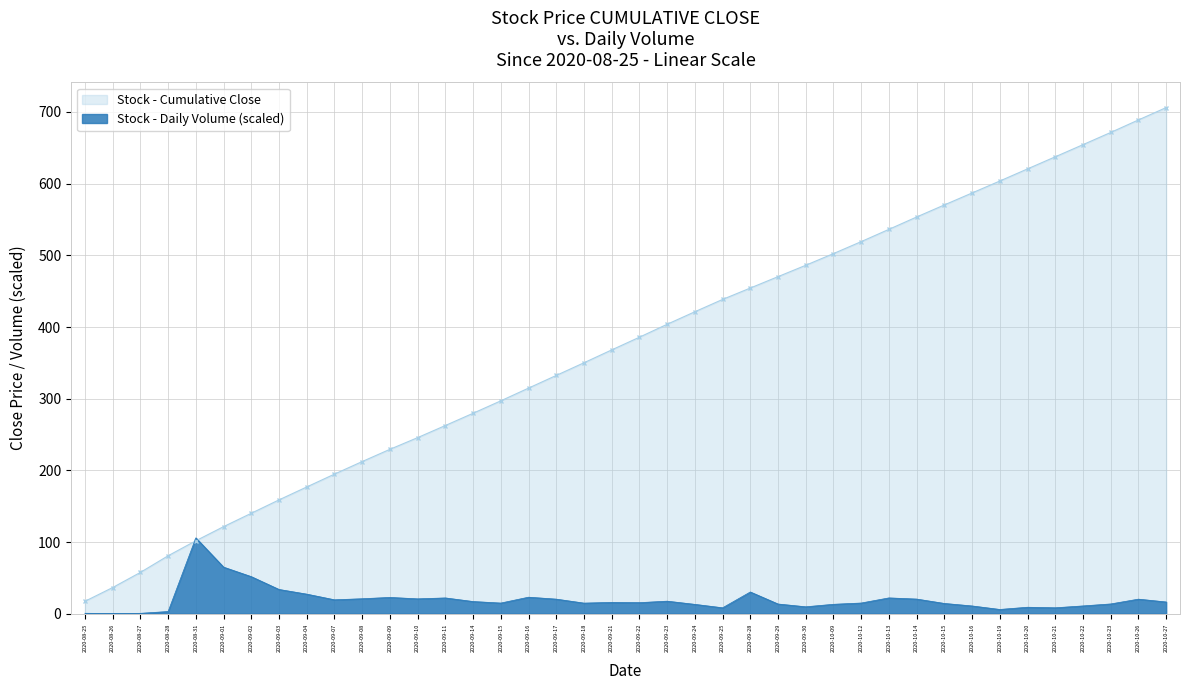

Rank the categories by value from highest to lowest.

2020-08-31, 2020-09-01, 2020-09-02, 2020-09-03, 2020-09-28, 2020-09-04, 2020-09-16, 2020-09-09, 2020-10-13, 2020-09-11, 2020-09-08, 2020-09-10, 2020-10-14, 2020-09-17, 2020-10-26, 2020-09-07, 2020-09-23, 2020-09-14, 2020-10-27, 2020-09-21, 2020-09-22, 2020-10-12, 2020-09-15, 2020-09-18, 2020-10-15, 2020-10-23, 2020-09-29, 2020-10-09, 2020-09-24, 2020-10-22, 2020-10-16, 2020-09-30, 2020-10-20, 2020-10-21, 2020-09-25, 2020-10-19, 2020-08-28, 2020-08-25, 2020-08-27, 2020-08-26